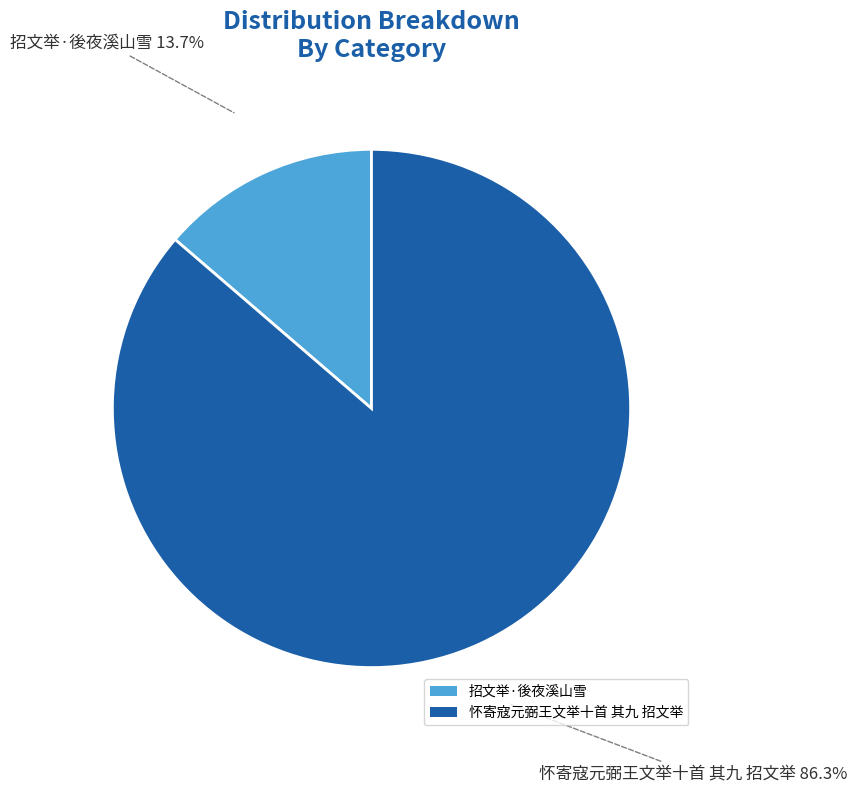

Which has a higher value, 招文举·後夜溪山雪 or 怀寄寇元弼王文举十首 其九 招文举?

怀寄寇元弼王文举十首 其九 招文举